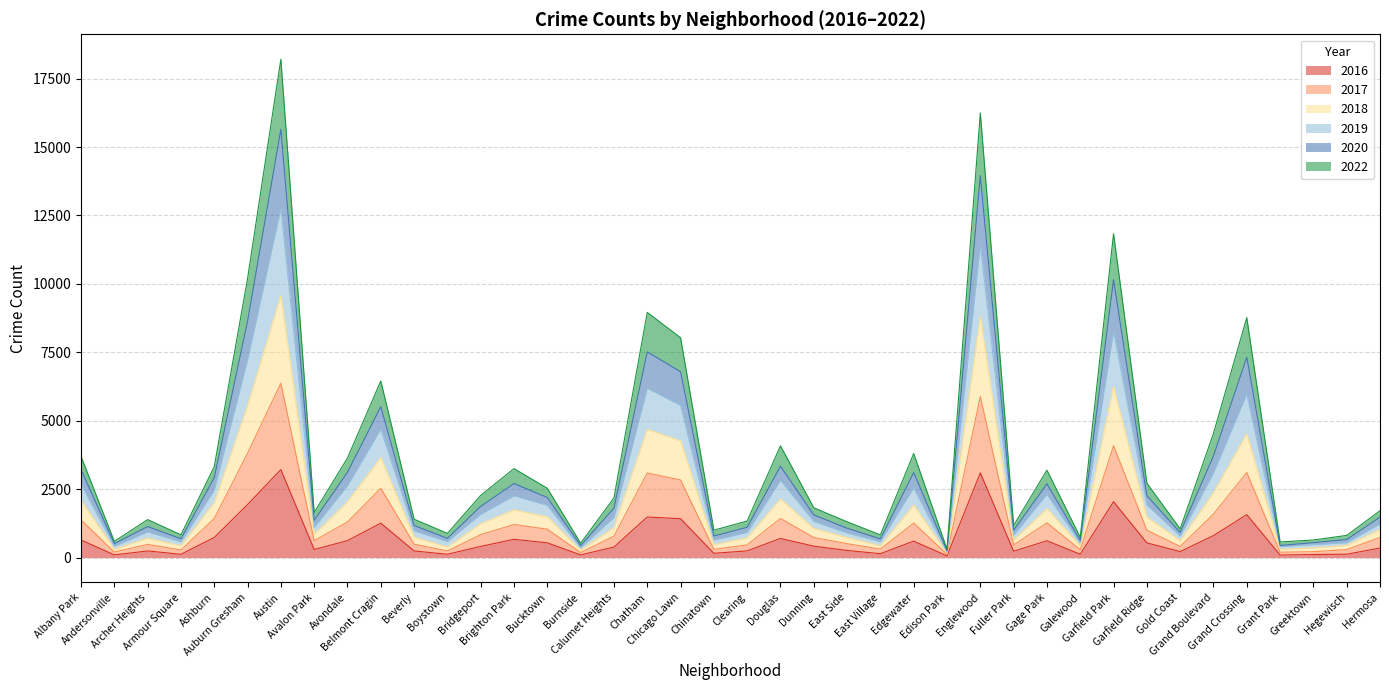

At how many categories does at least one series exceed 8032?

6